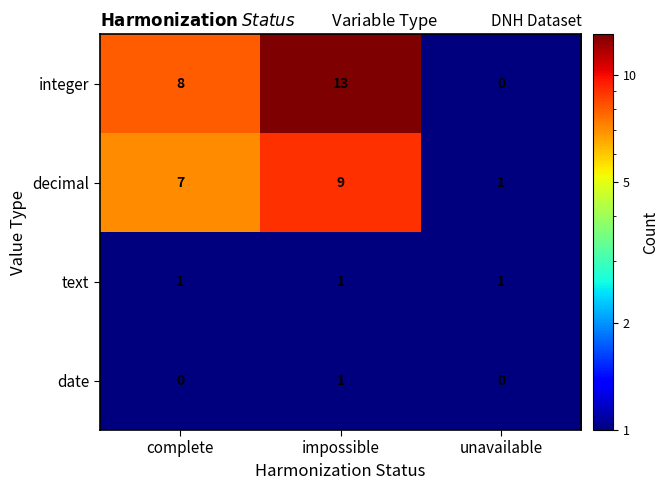

Reading right to left, transcribe all the data shown in this chart.

integer: unavailable=0	impossible=13	complete=8
decimal: unavailable=1	impossible=9	complete=7
text: unavailable=1	impossible=1	complete=1
date: unavailable=0	impossible=1	complete=0